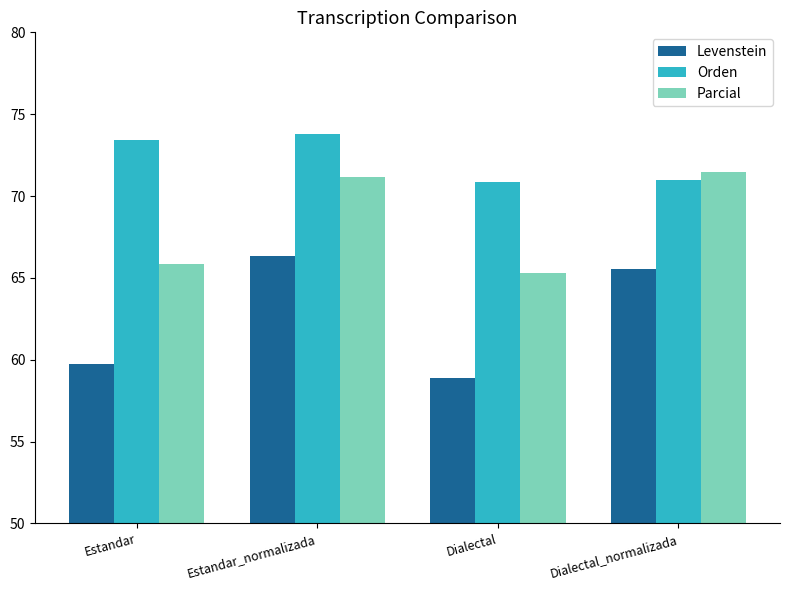

The Orden series shows 114.2 at Dialectal. True or false?

False